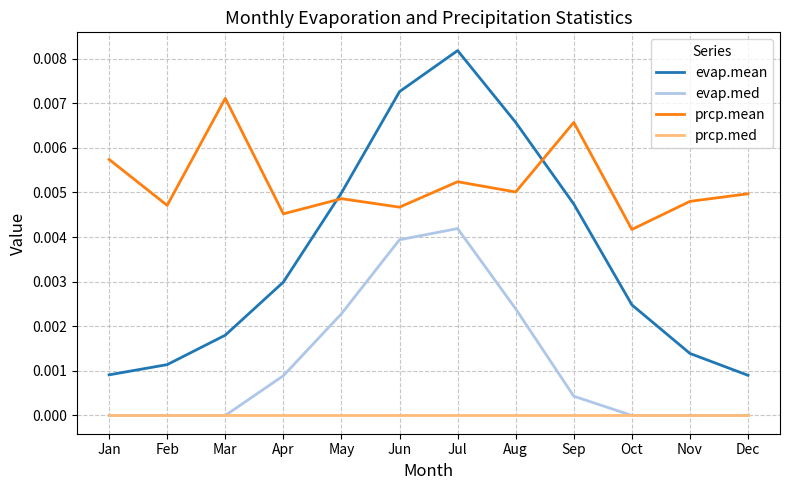

List the series in order of their peak value, lowest first.

prcp.med, evap.med, prcp.mean, evap.mean